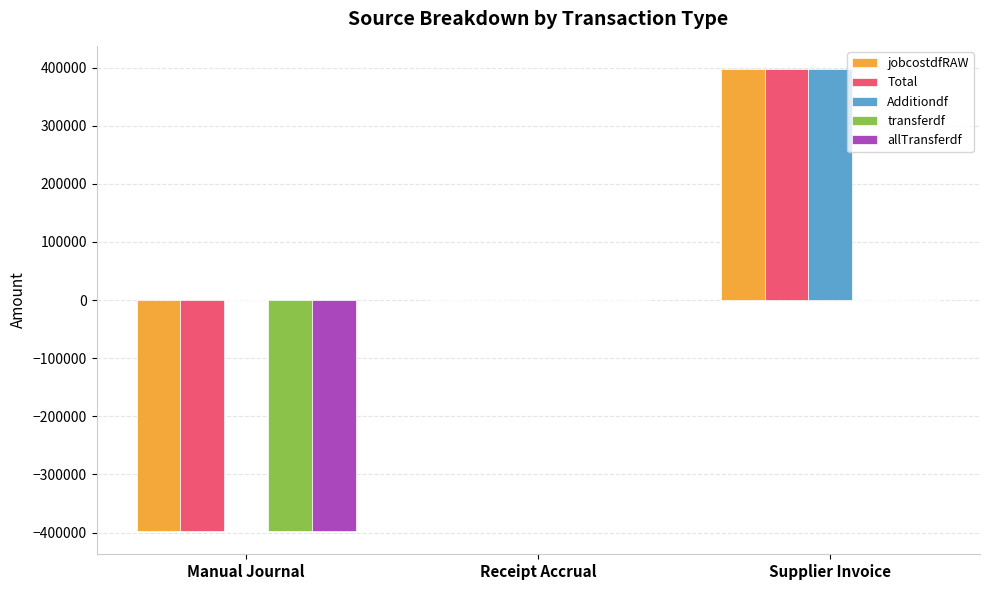

What is the spread (max minus min) of values at Supplier Invoice?

397593.1